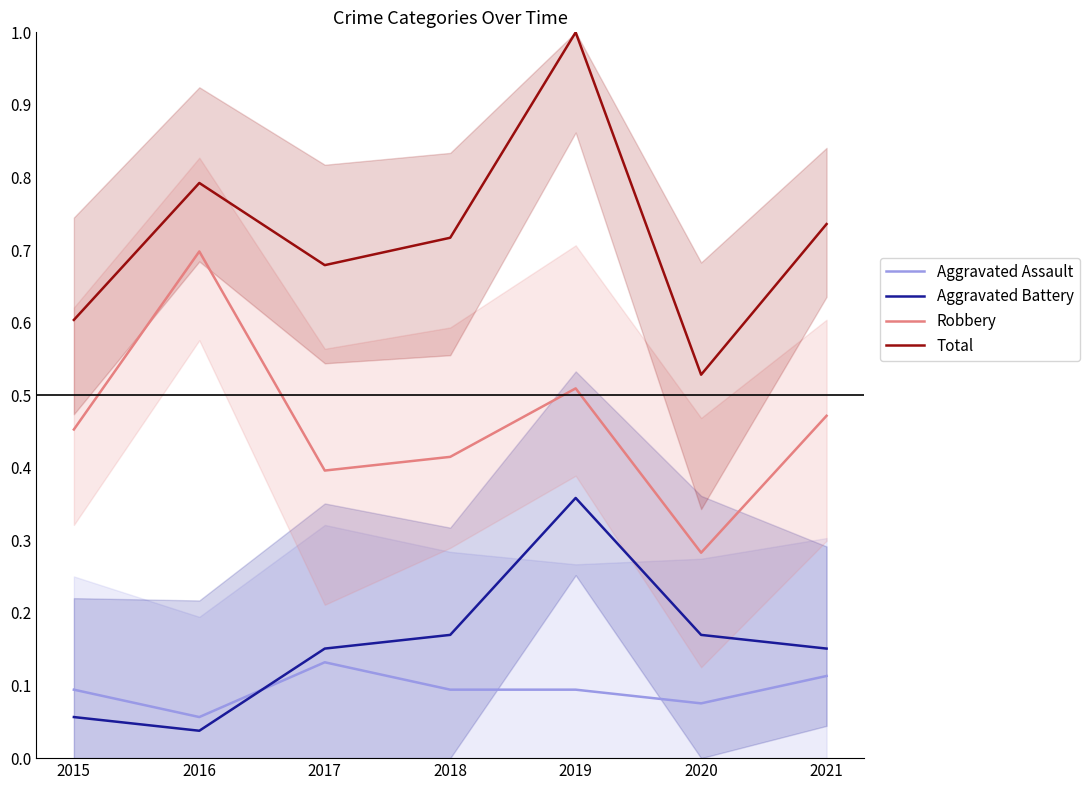

At 2015, list the series in order from smallest to largest.

Aggravated Battery, Aggravated Assault, Robbery, Total